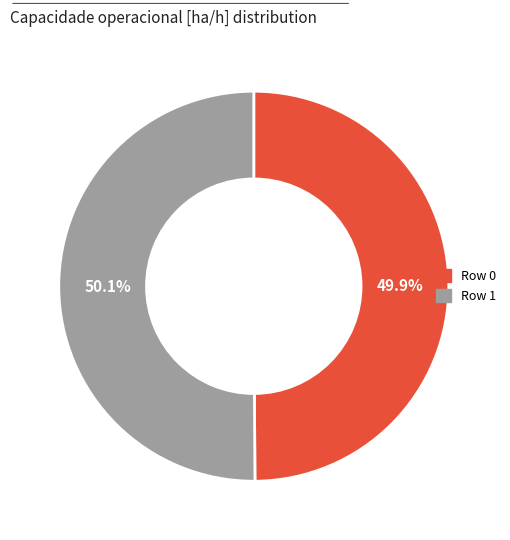

How many segments does this pie chart have?

2